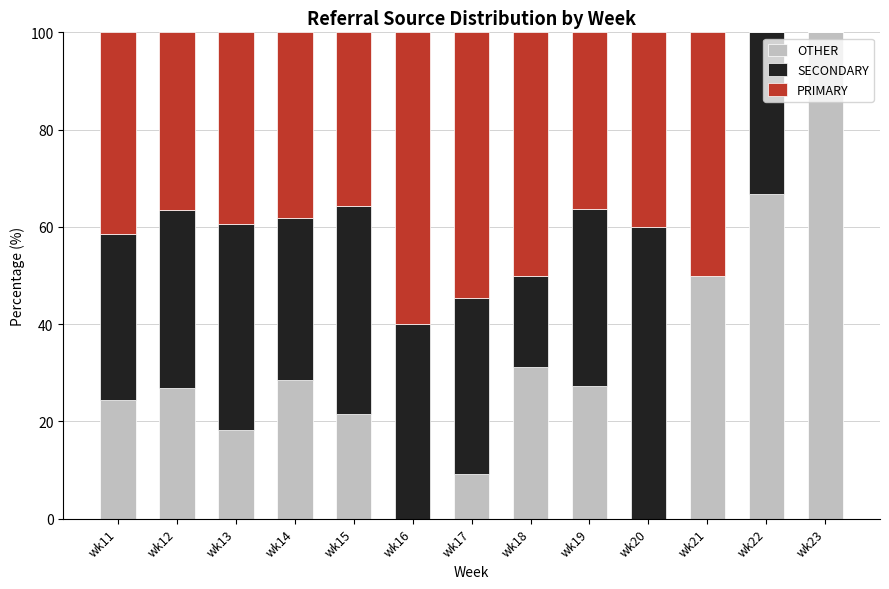

Which category has the highest value in the OTHER series?

wk23